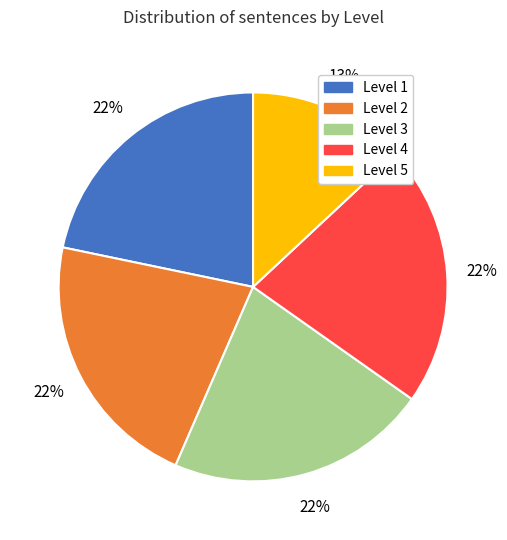

To the nearest percent, what is the difference between the largest and smallest slice percentages?

9%